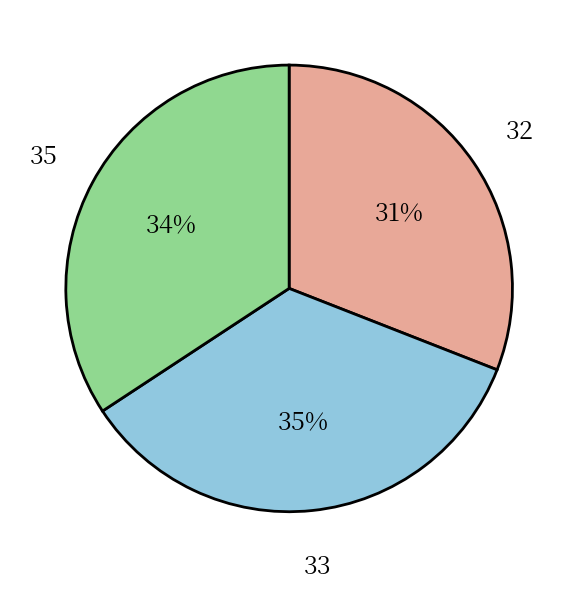

To the nearest percent, what is the difference between the largest and smallest slice percentages?

4%